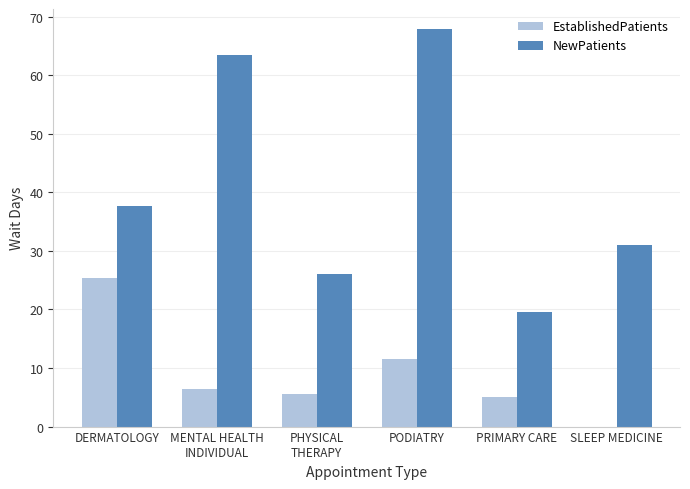

At which category is the sum across all series the highest?

PODIATRY